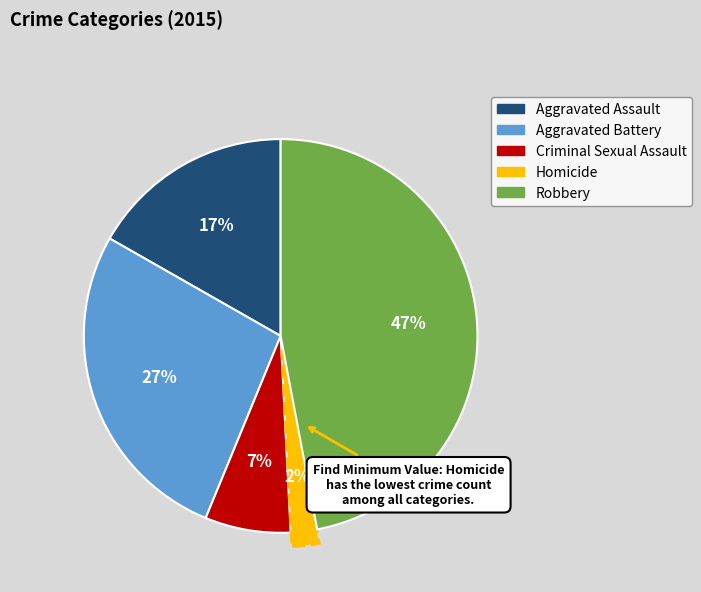

What is the ratio of the value at Aggravated Battery to the value at Robbery?

0.6